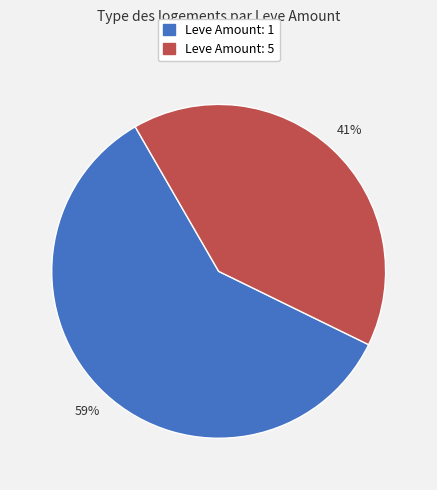

To the nearest percent, what is the average slice percentage?

50%